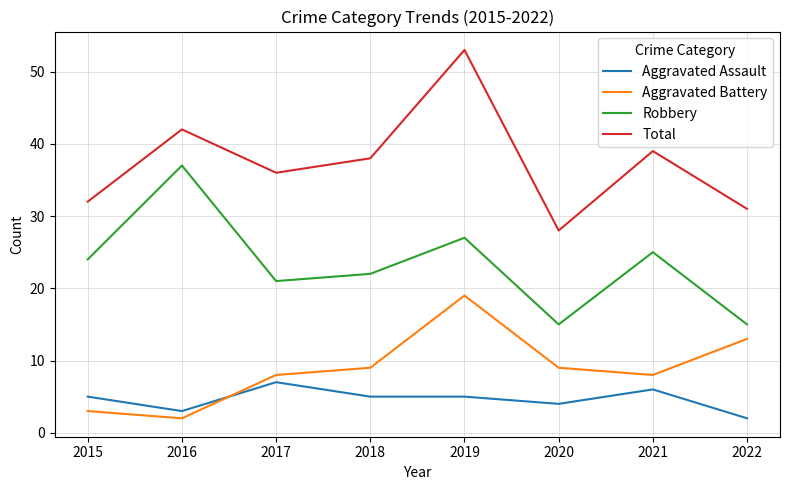

Rank the series by their maximum value, from lowest to highest.

Aggravated Assault, Aggravated Battery, Robbery, Total